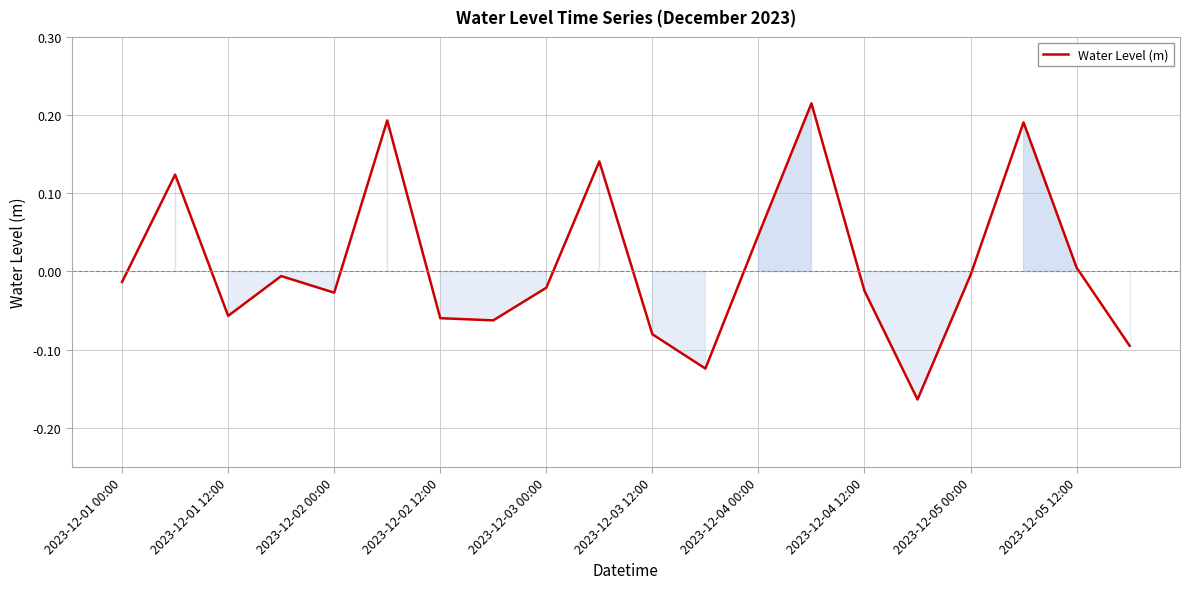

How many values are below 0?

13